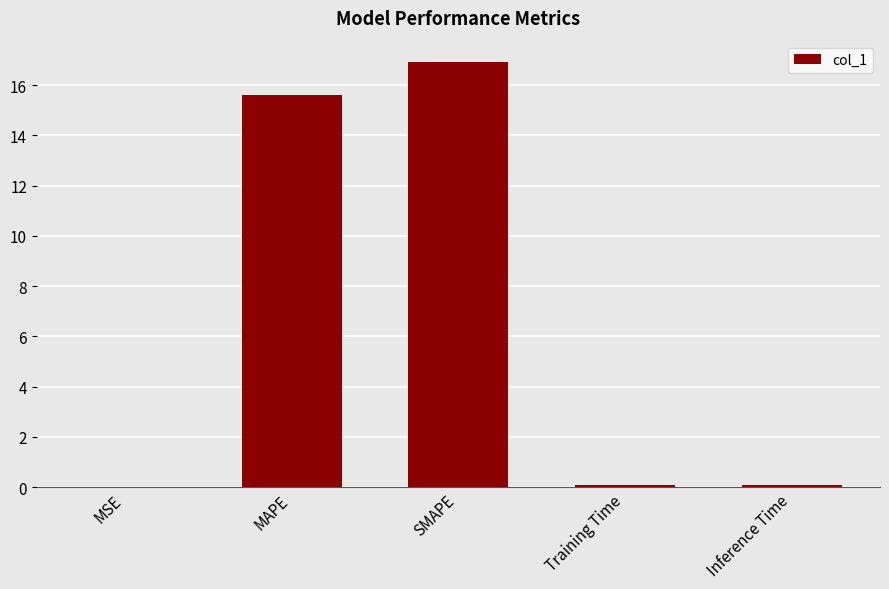

How many series are shown in this chart?

1